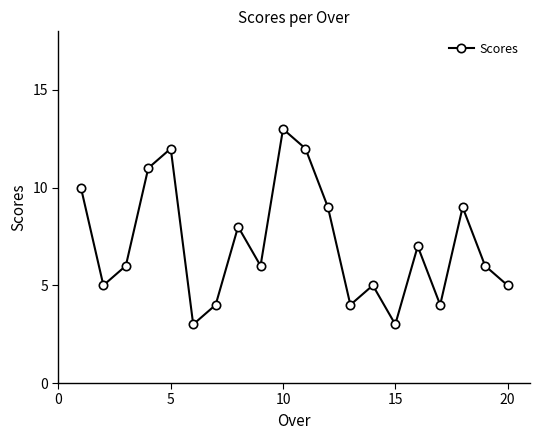

Reading right to left, list all the values displayed in this chart.

5	6	9	4	7	3	5	4	9	12	13	6	8	4	3	12	11	6	5	10